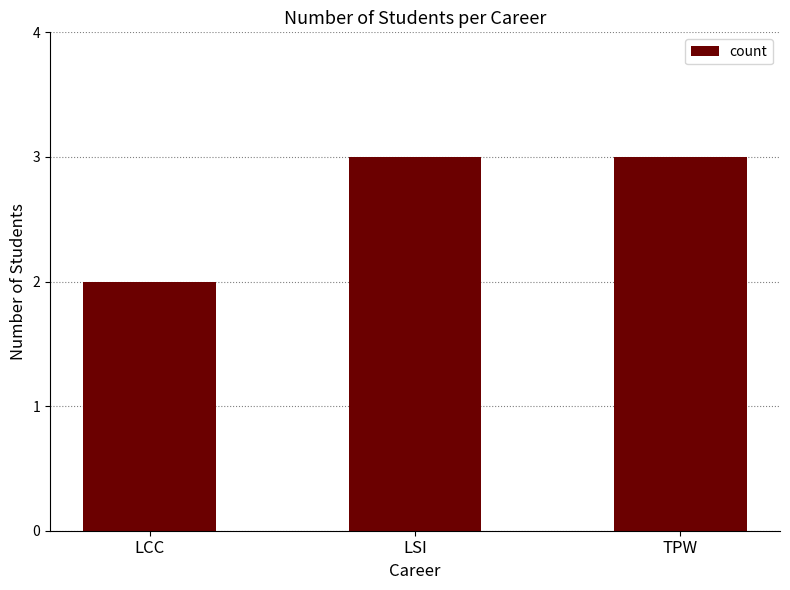

What is the sum of all values?

8